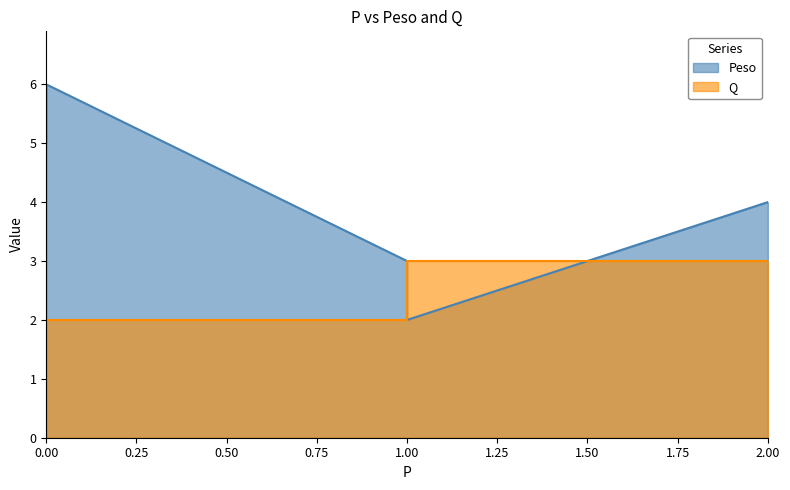

What is the spread (max minus min) of values at 1?

1